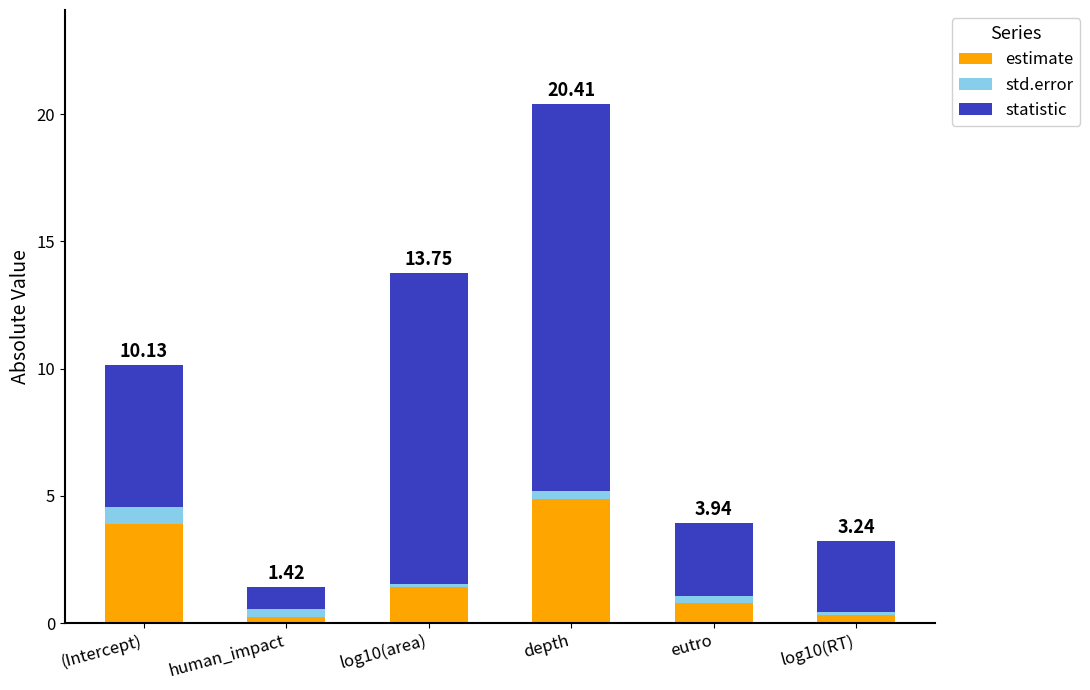

Which category has the highest value in the estimate series?

depth